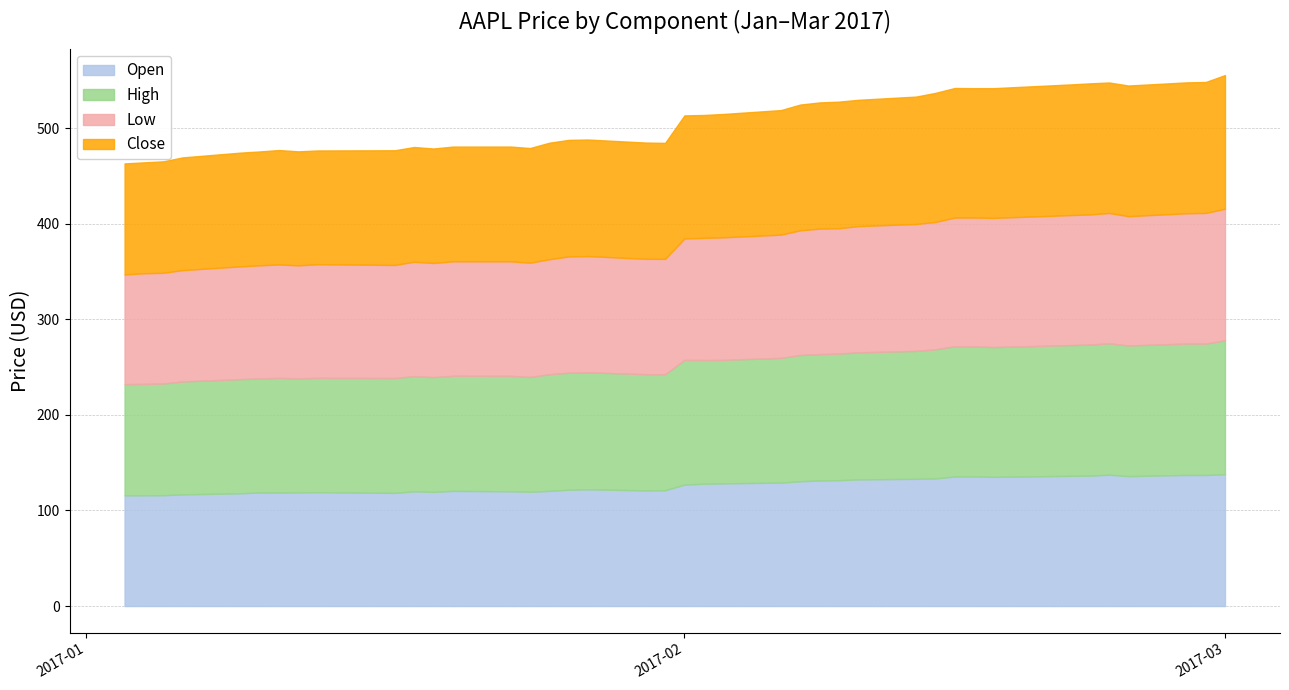

What is the label of the 23rd point from the right?

2017-01-27